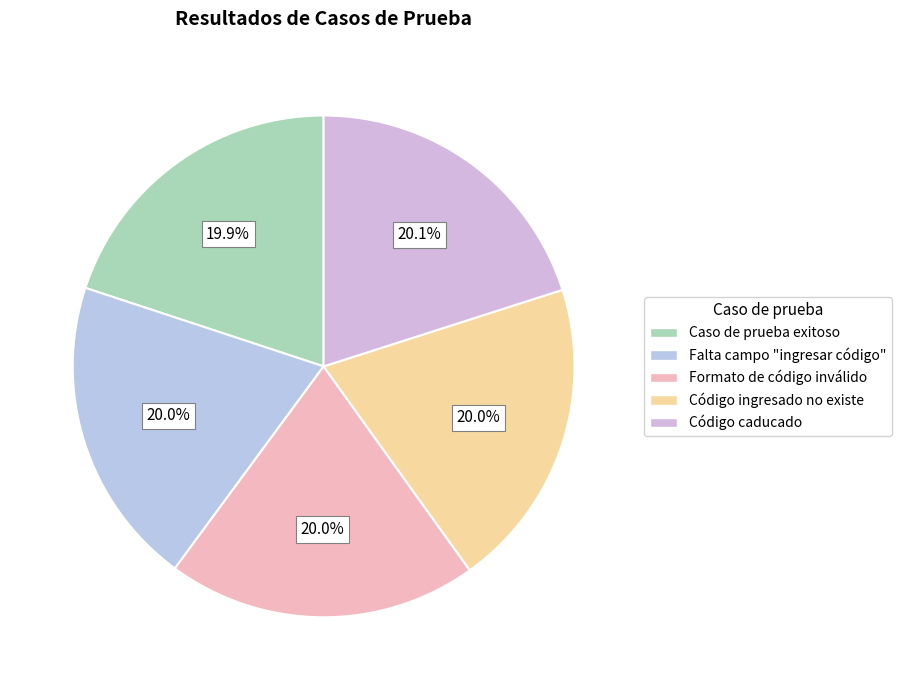

Which slice is the smallest?

Caso de prueba exitoso